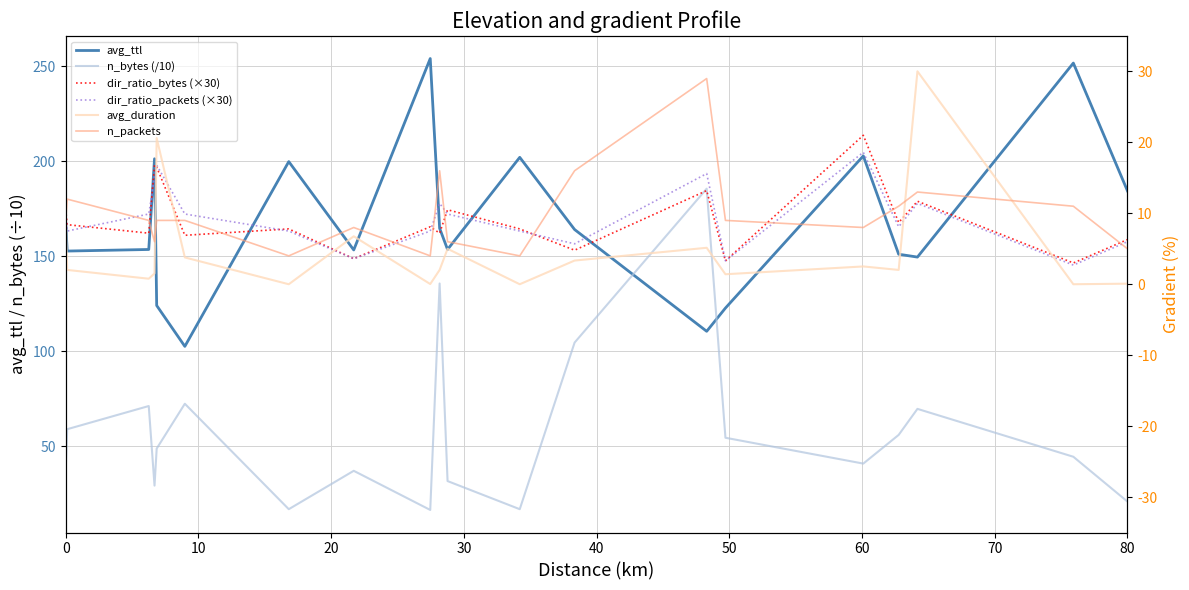

At how many categories does at least one series exceed 47?

20